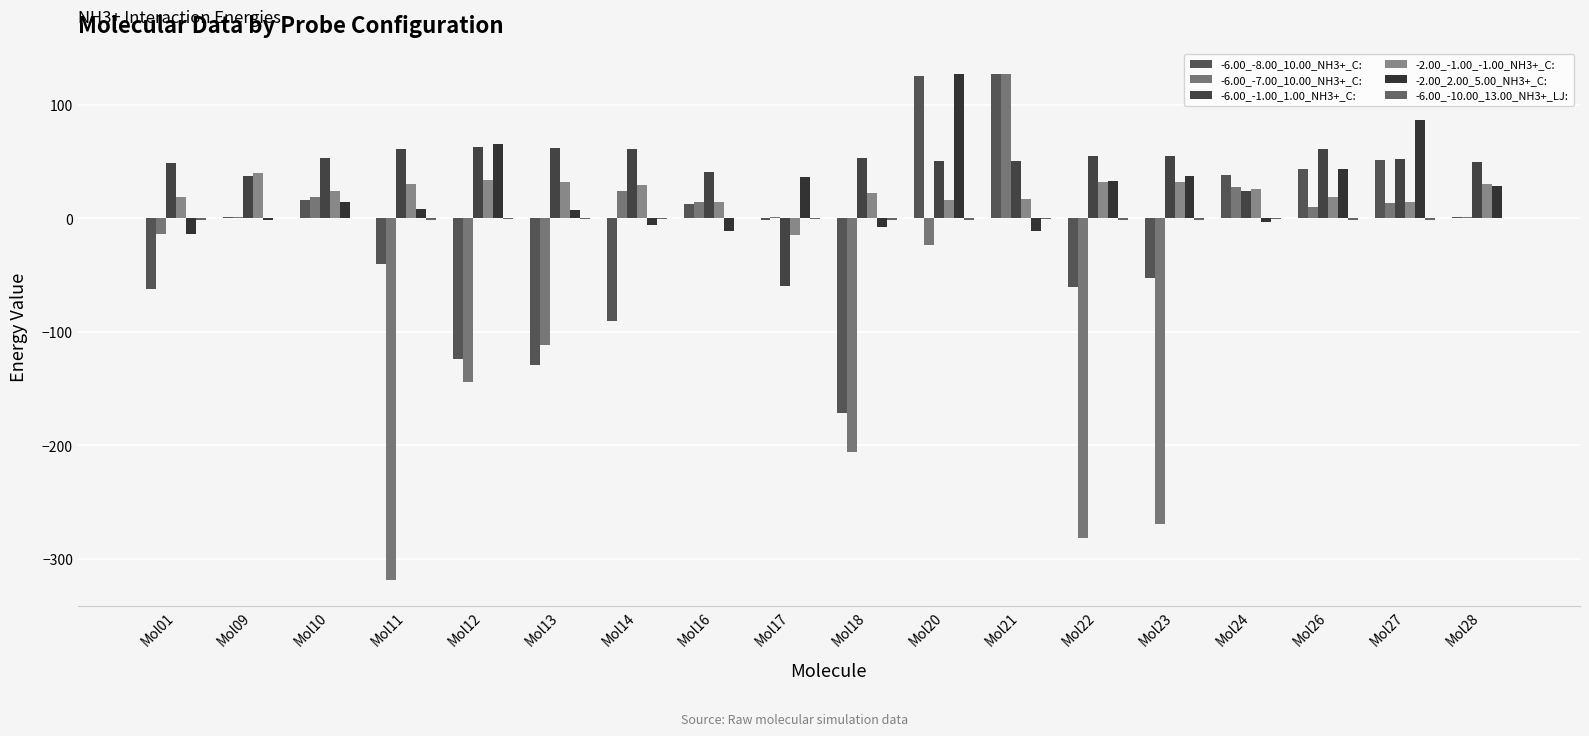

What is the average value of the -6.00_-1.00_1.00_NH3+_C: series?

45.6